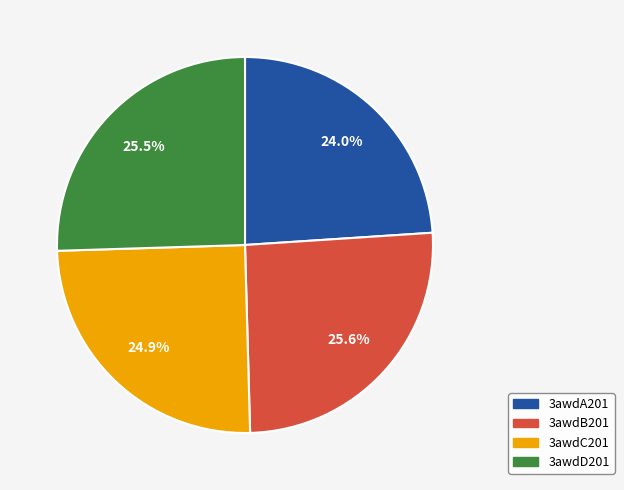

To the nearest percent, what is the combined percentage of 3awdA201 and 3awdC201?

49%